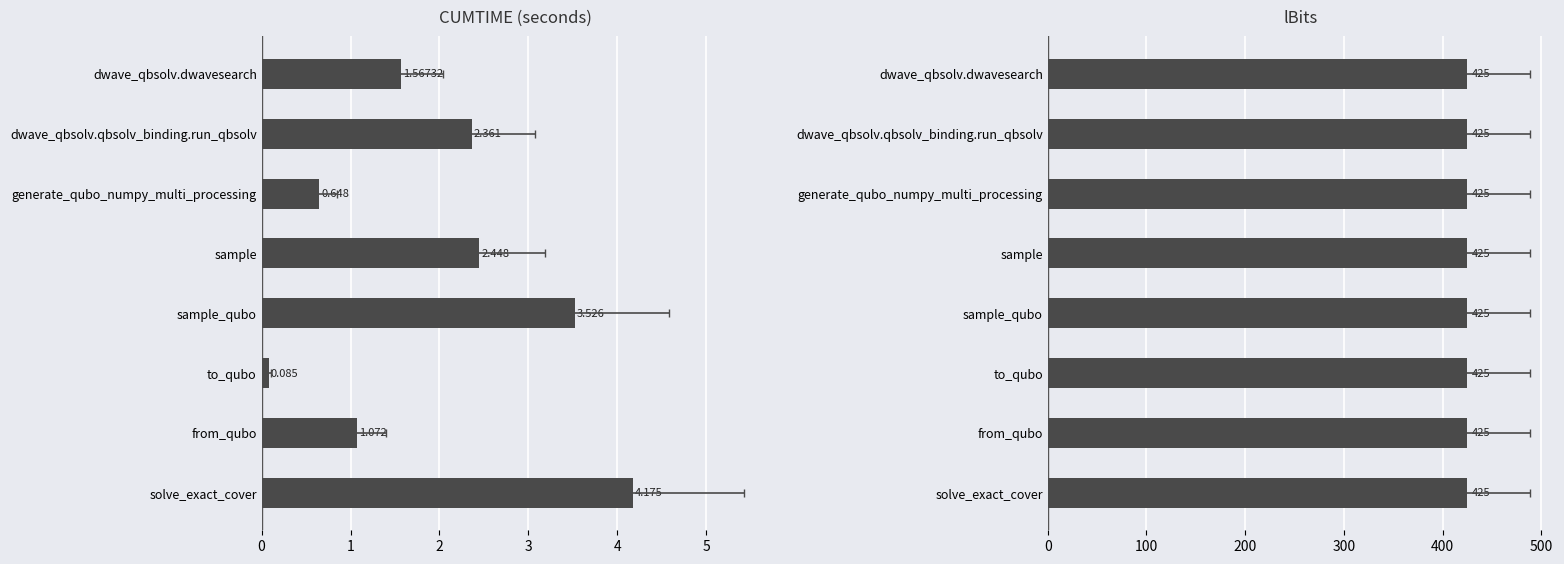

What is the smallest value displayed?

0.1